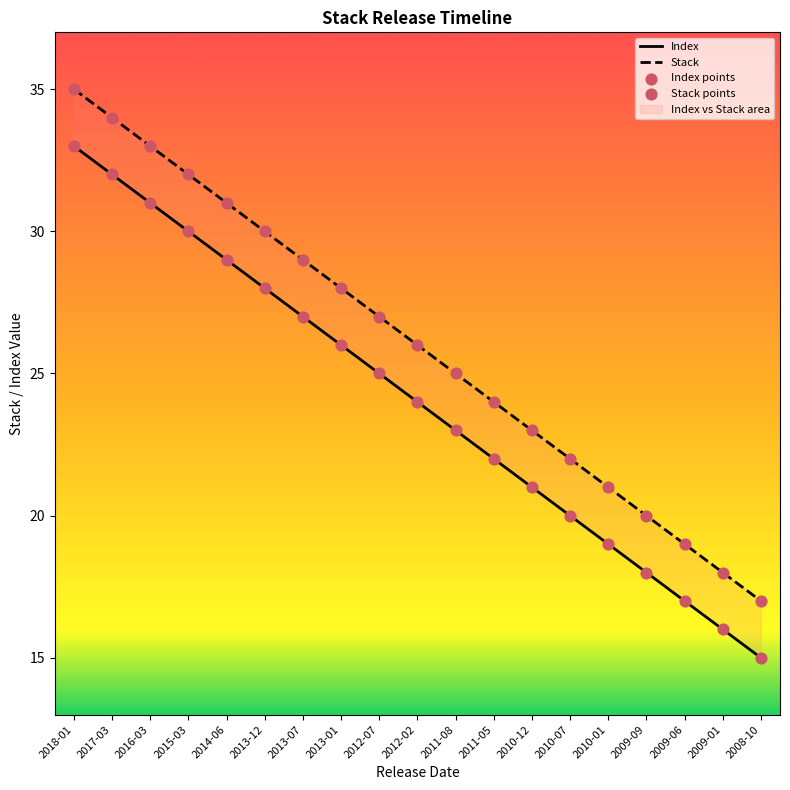

What is the total value across all series at 2013-12?

116